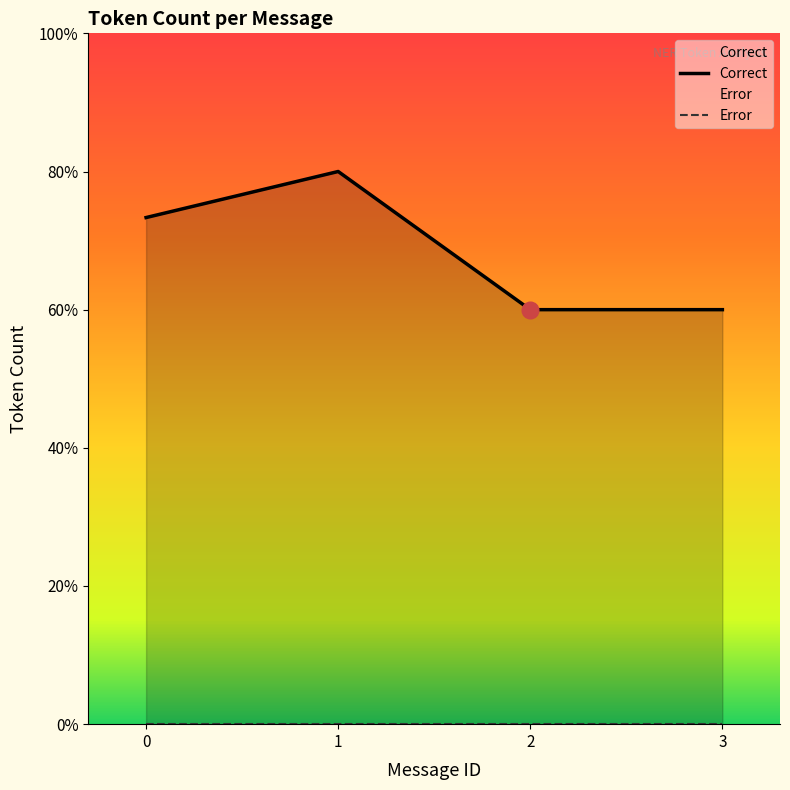

Rank the categories by Correct value from highest to lowest.

1, 0, 2, 3